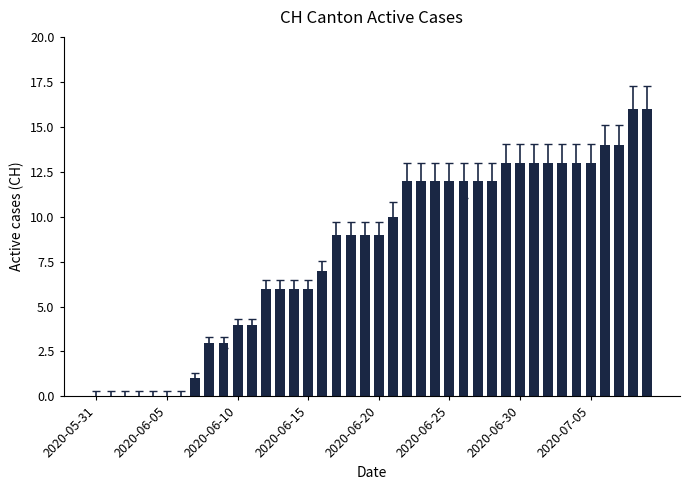

Reading left to right, transcribe all the data shown in this chart.

0	0	0	0	0	0	0	1	3	3	4	4	6	6	6	6	7	9	9	9	9	10	12	12	12	12	12	12	12	13	13	13	13	13	13	13	14	14	16	16